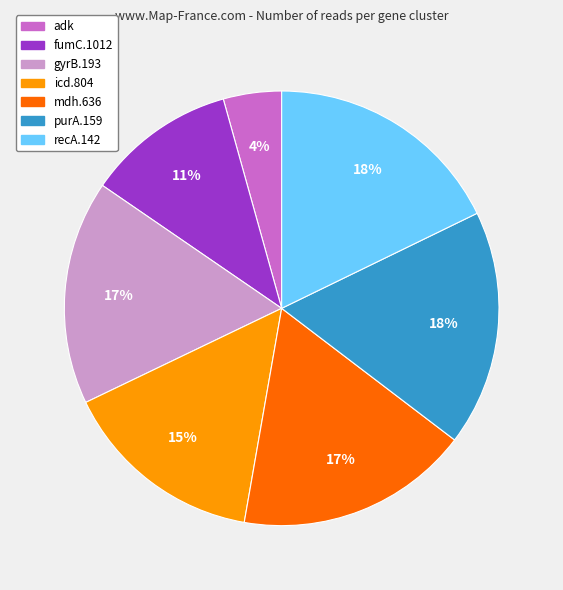

Between purA.159 and adk, which is larger?

purA.159